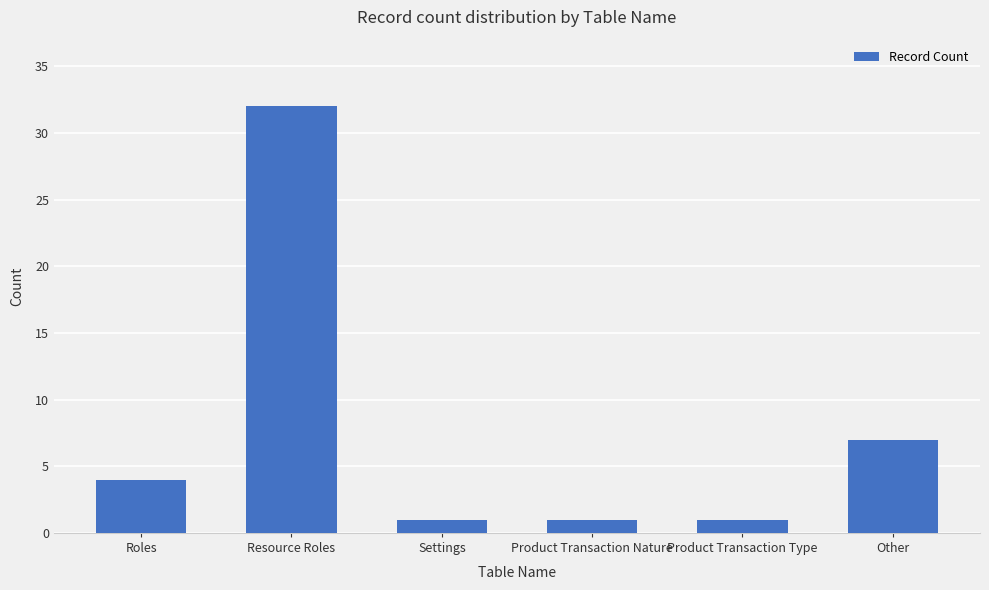

What is the change in value from Roles to Resource Roles?

+28